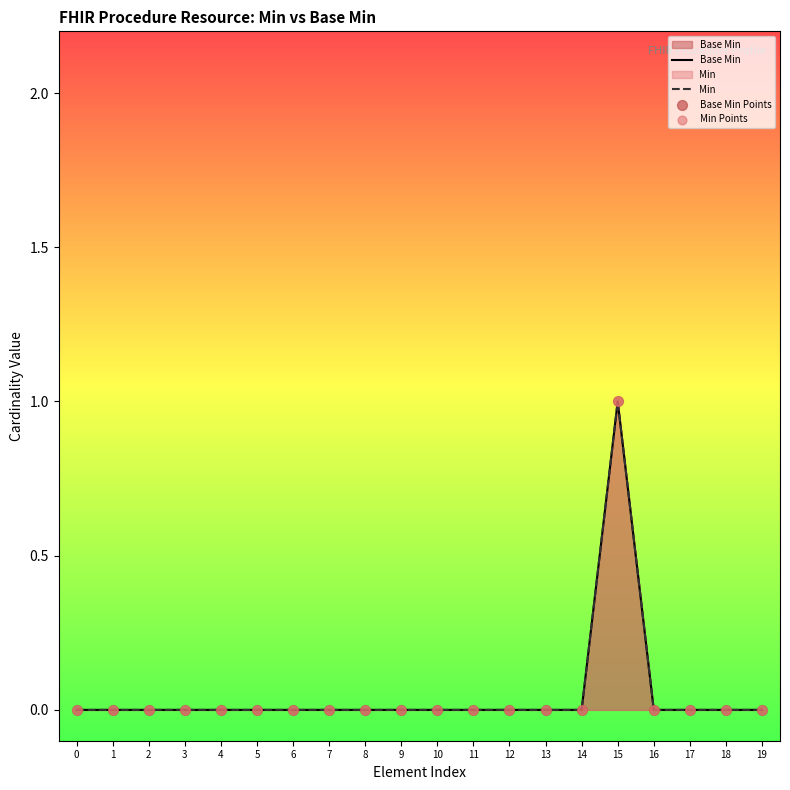

Which series has the widest spread of Y values?

Base Min